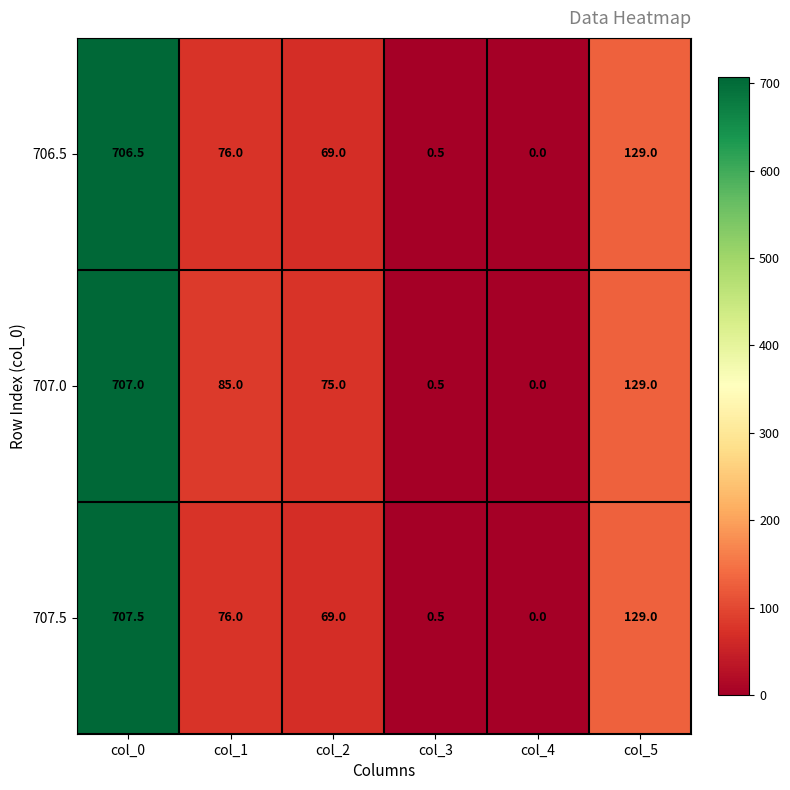

What is the difference between the 706.5 values at col_2 and col_5?

60.0